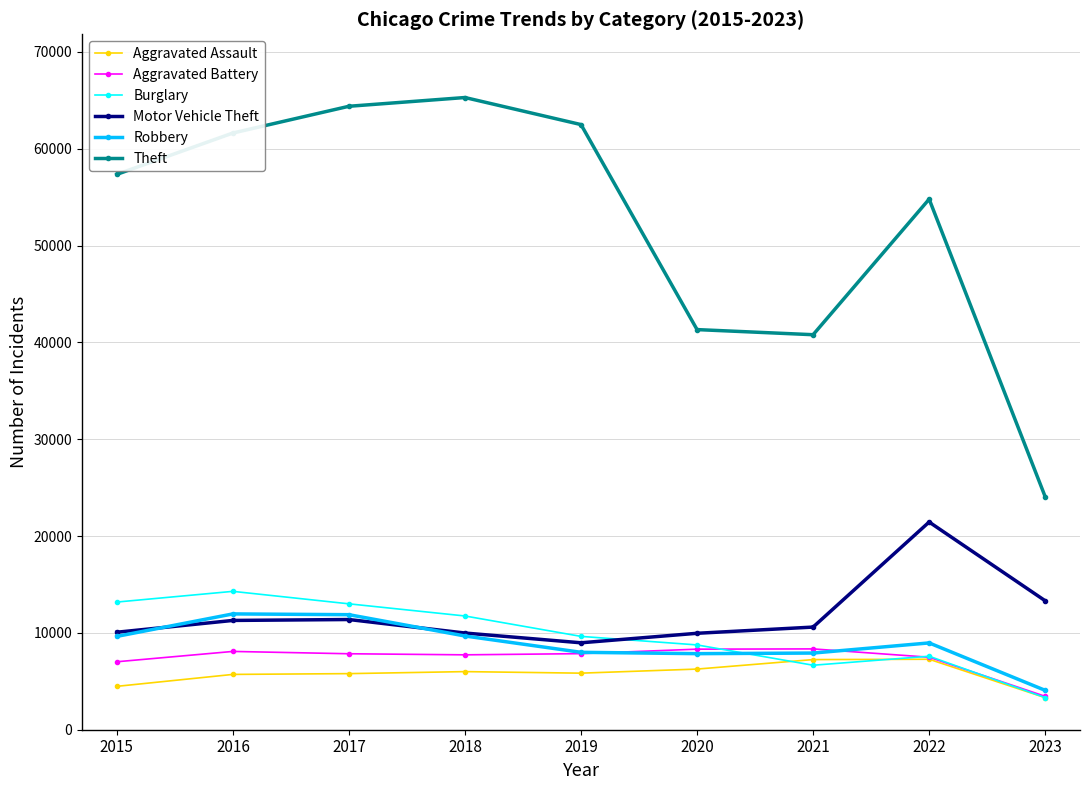

Is the value of Aggravated Assault at 2019 greater than the value of Theft at 2023?

No